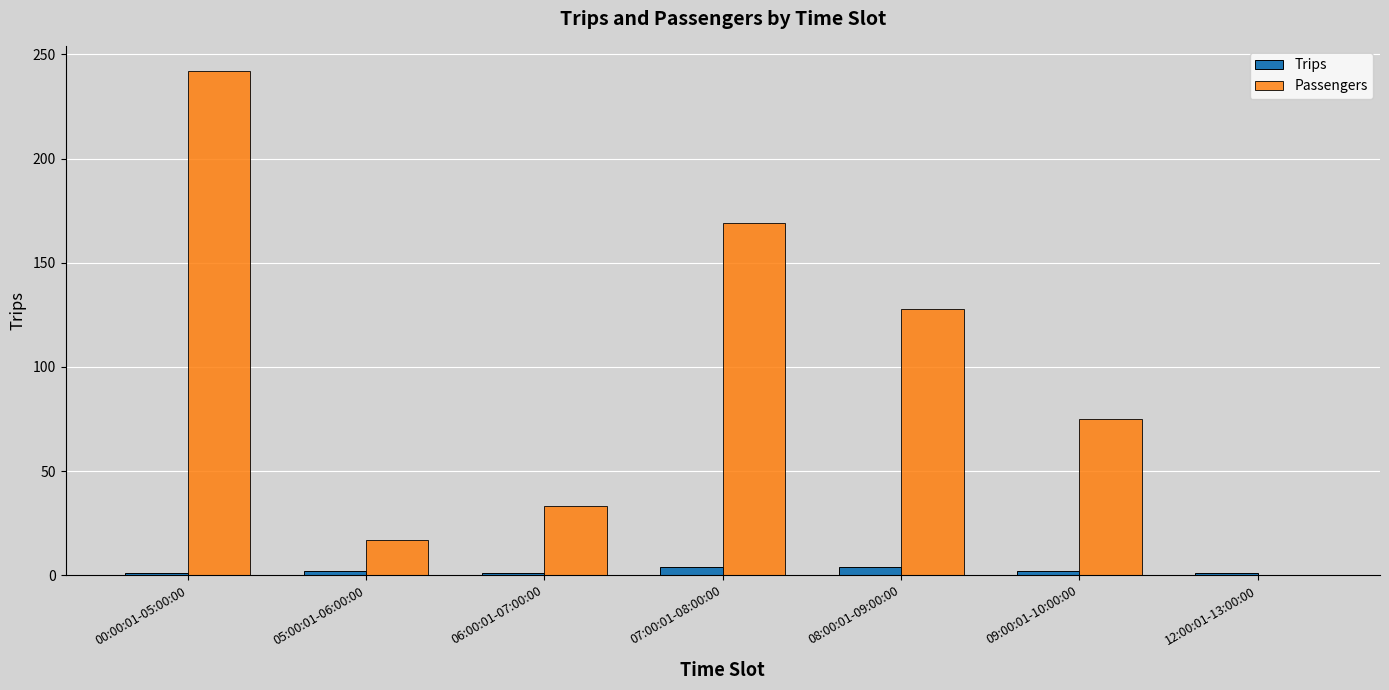

What is the sum of all Passengers values?

664